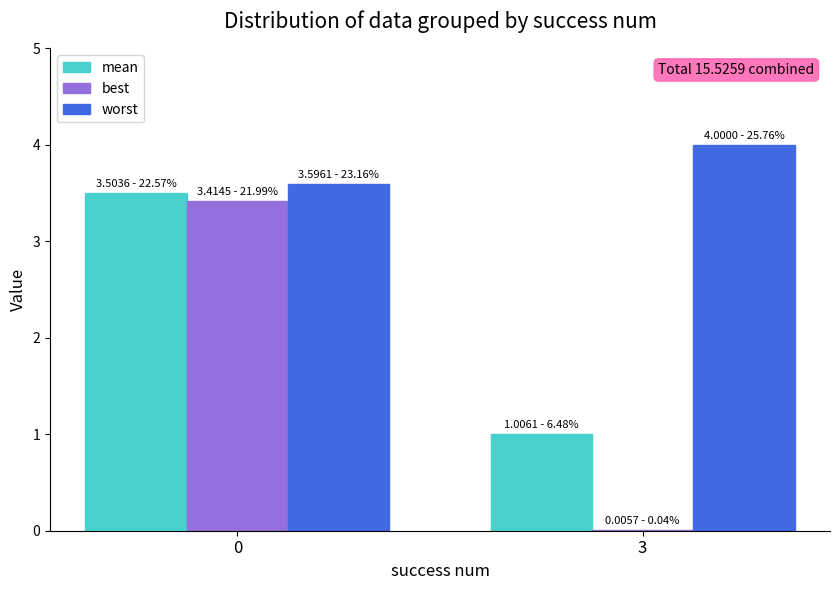

What is the approximate value of mean at 3?

1.0